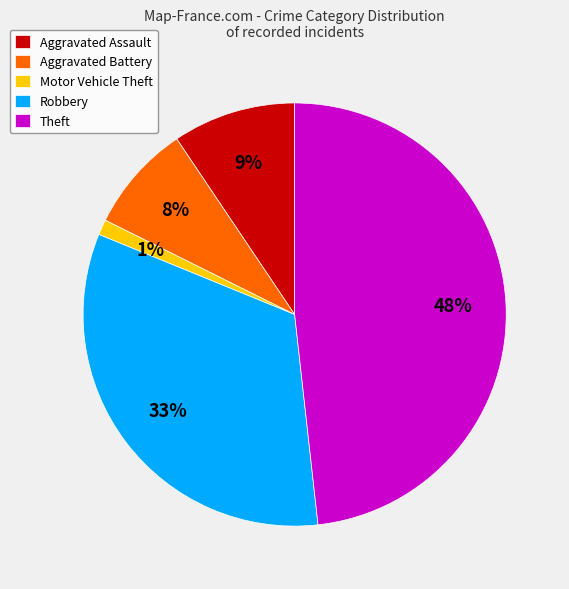

True or false: Aggravated Battery accounts for 18% of the total.

False